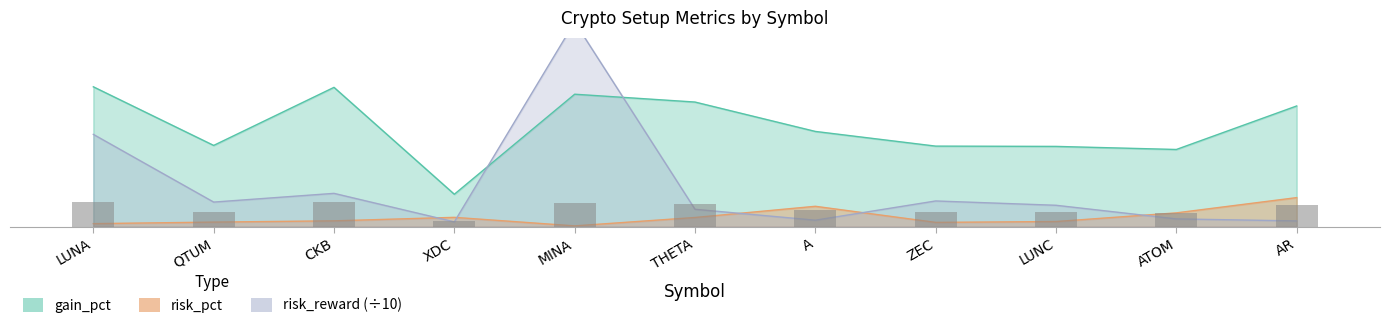

Rank the categories by gain_pct value from highest to lowest.

LUNA, CKB, MINA, THETA, AR, A, QTUM, ZEC, LUNC, ATOM, XDC